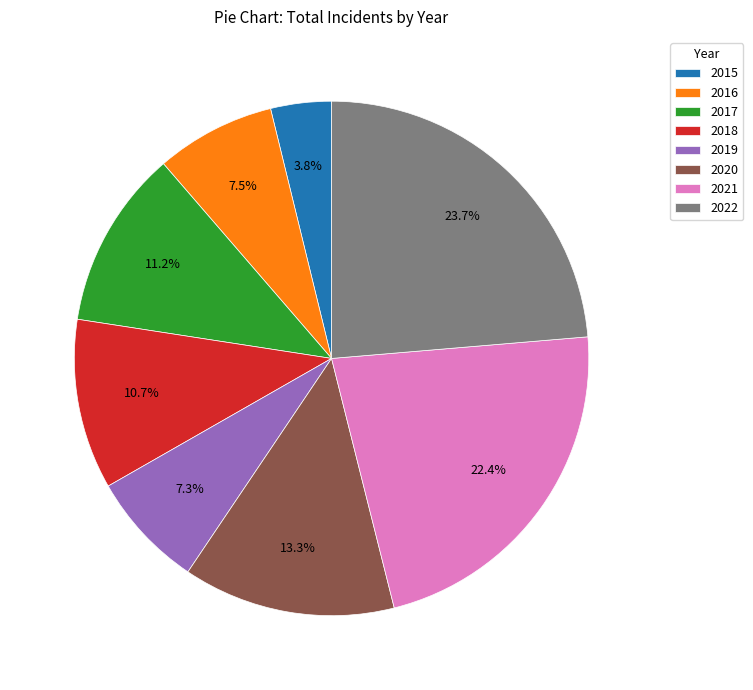

Combined, what portion of the pie is 2015 and 2021?

26.2%